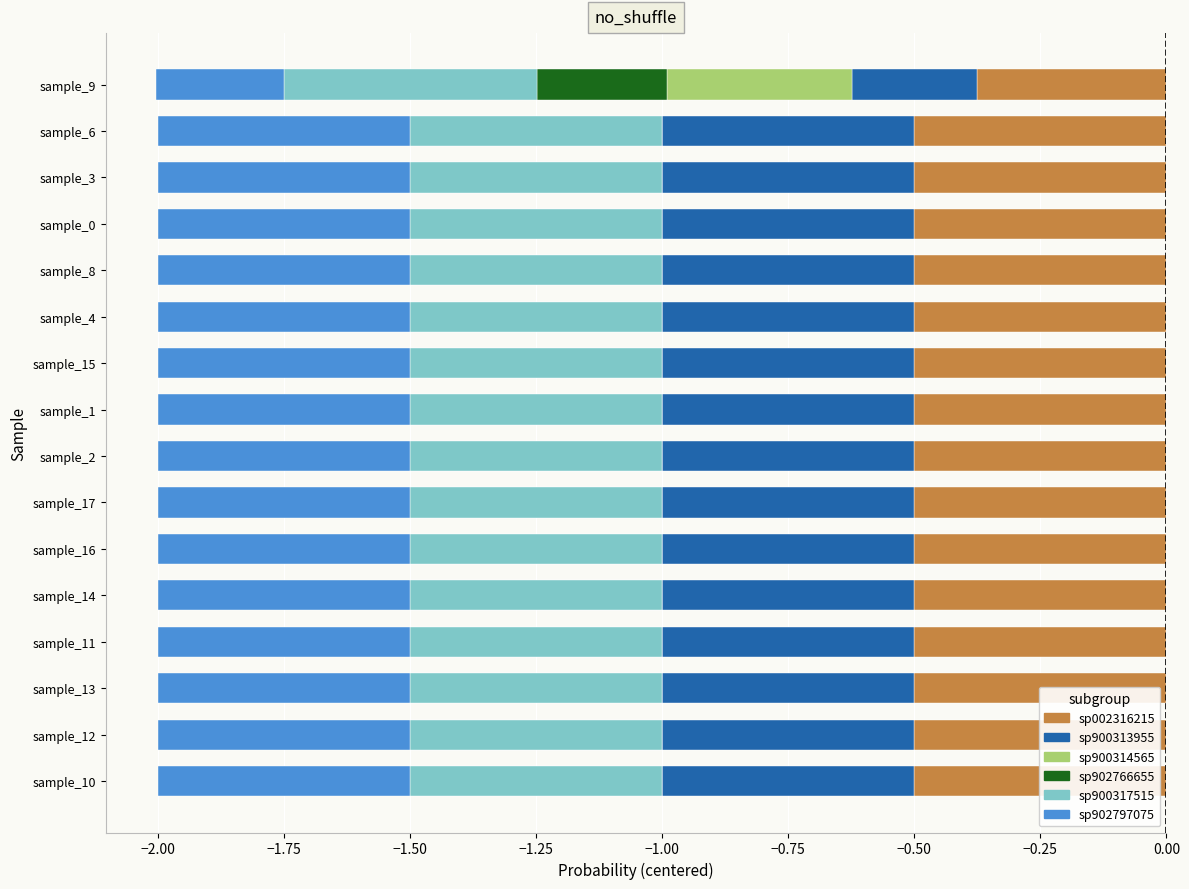

What position from the right is −2.00?

15